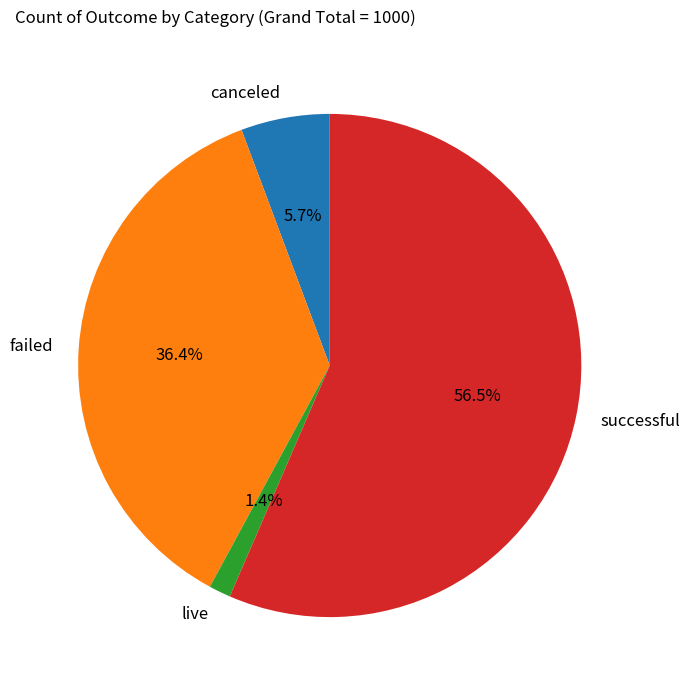

Which has a higher value, failed or canceled?

failed